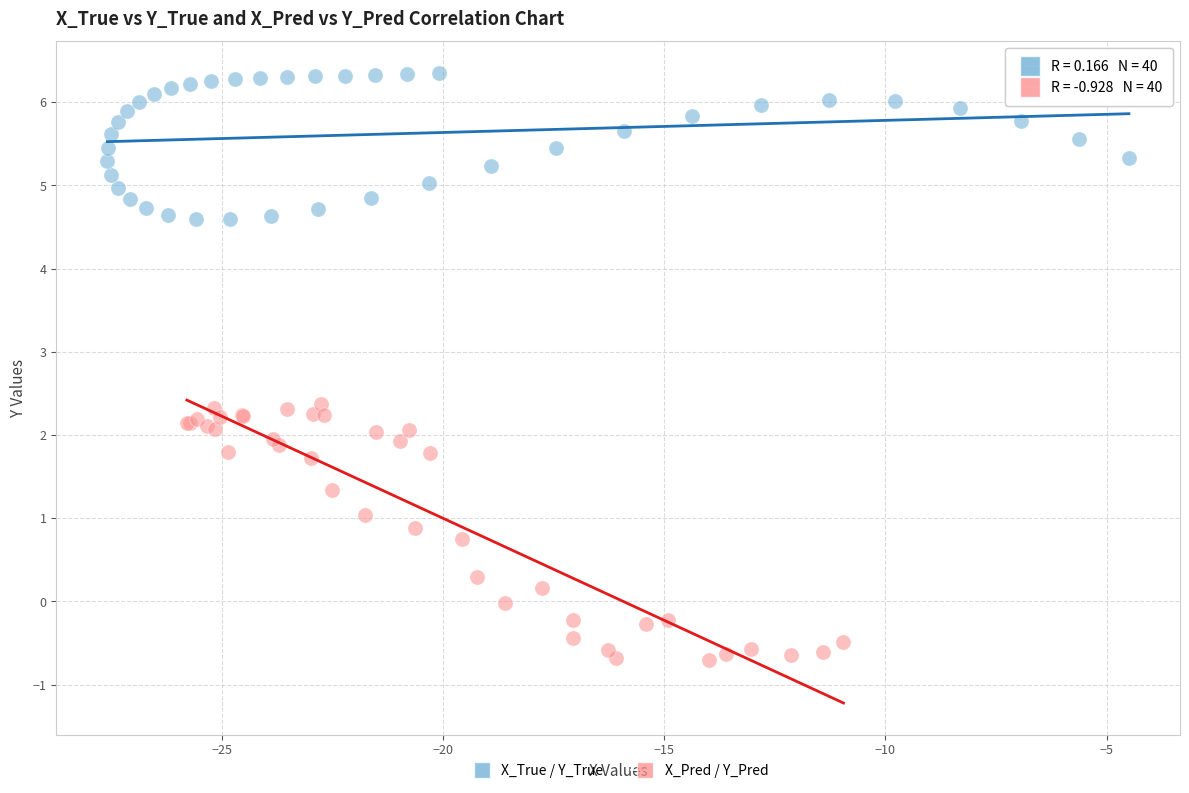

Which series contains the lowest Y value?

X_Pred / Y_Pred